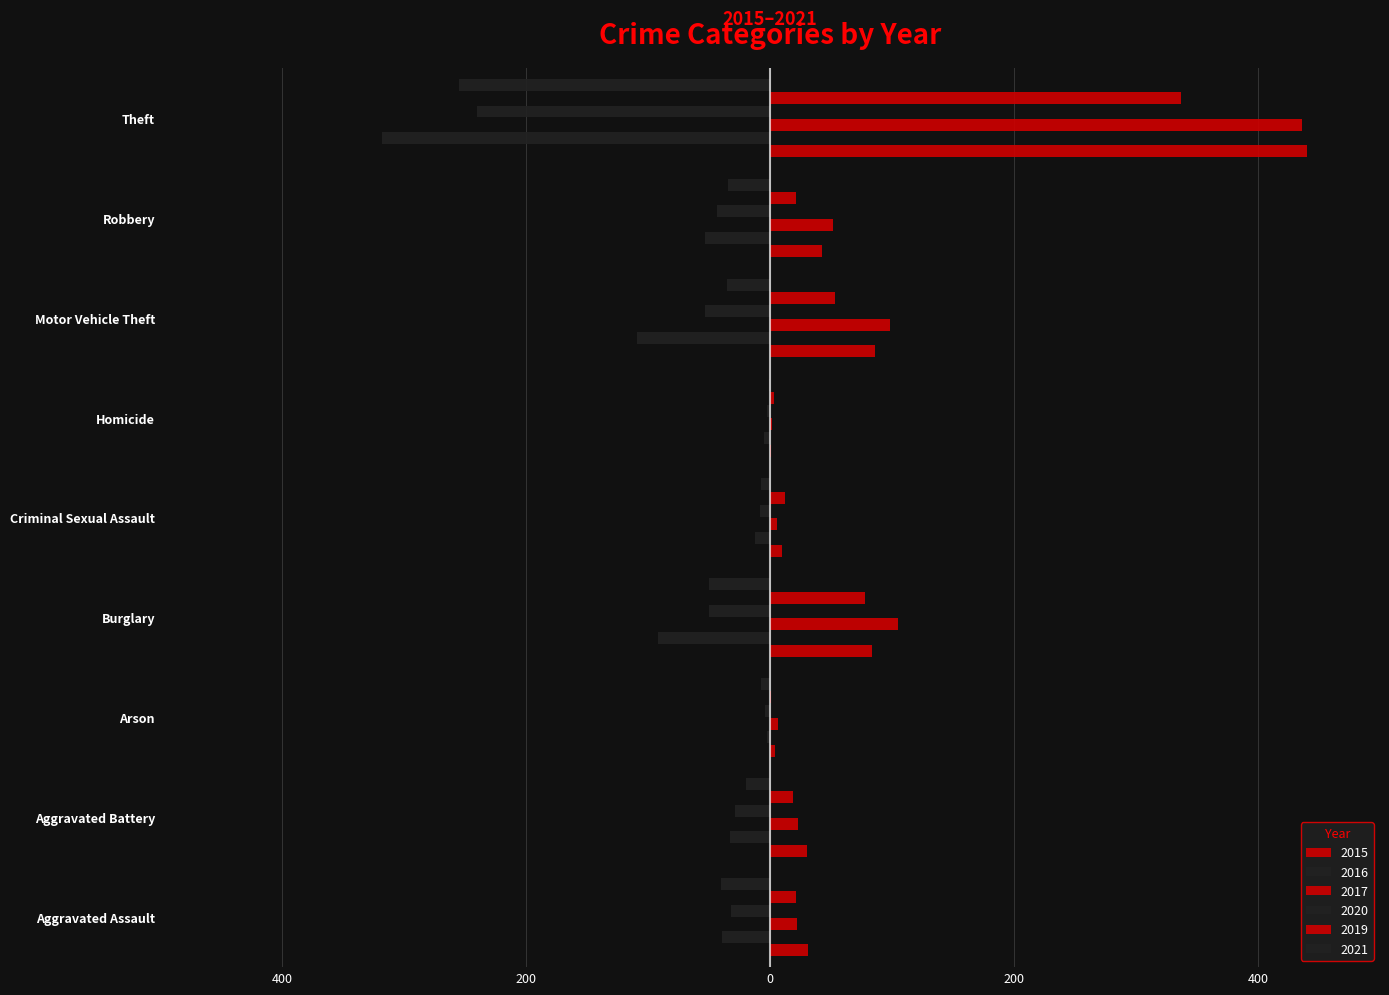

What is the difference between the maximum and minimum values in the 2017 series?

434